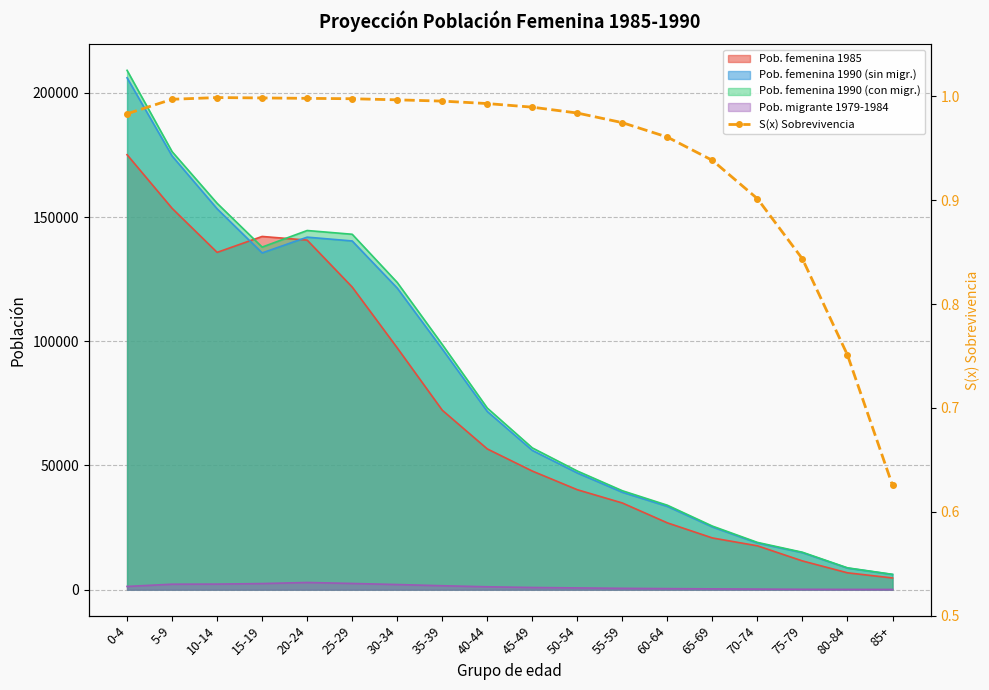

What is the sum of all values?

16.9